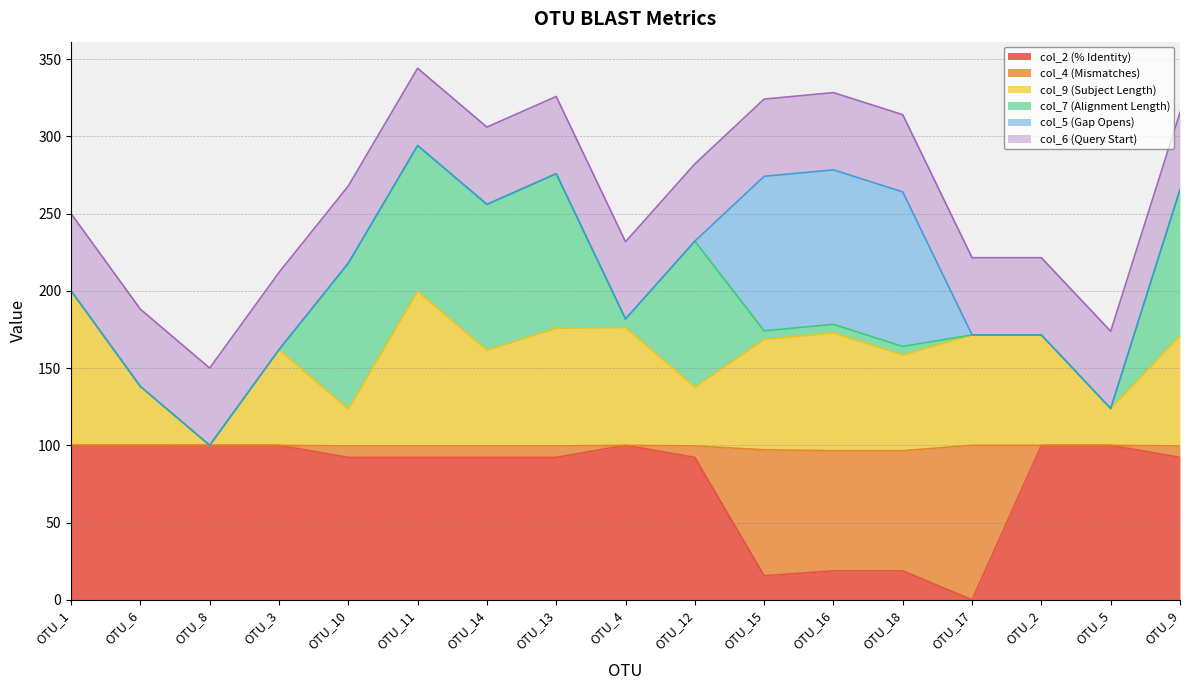

Is it true that col_2 (% Identity) equals 34.9 at OTU_10?

False